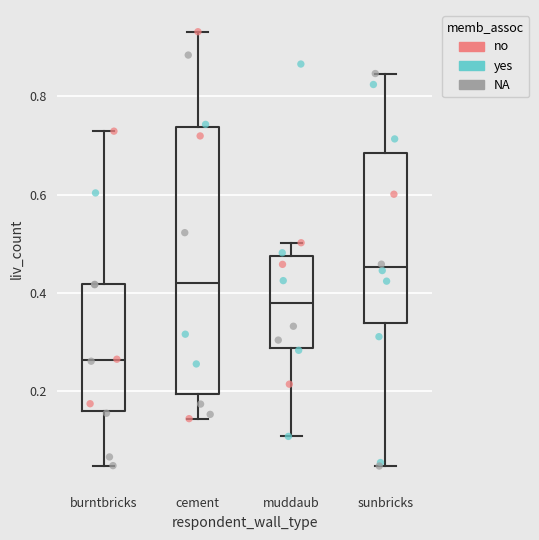

Which box has the highest median line?

sunbricks